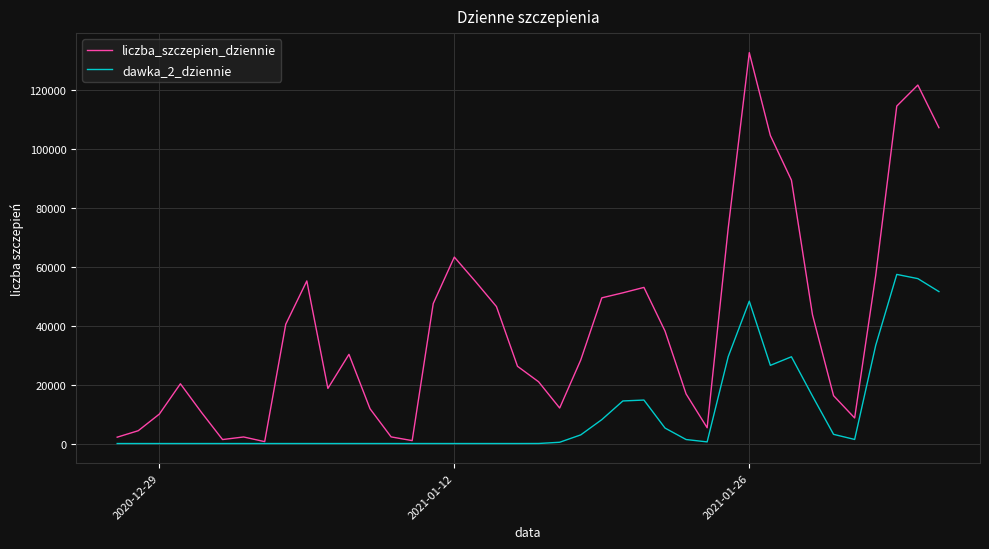

True or false: dawka_2_dziennie has more than 0 interior local peaks.

True